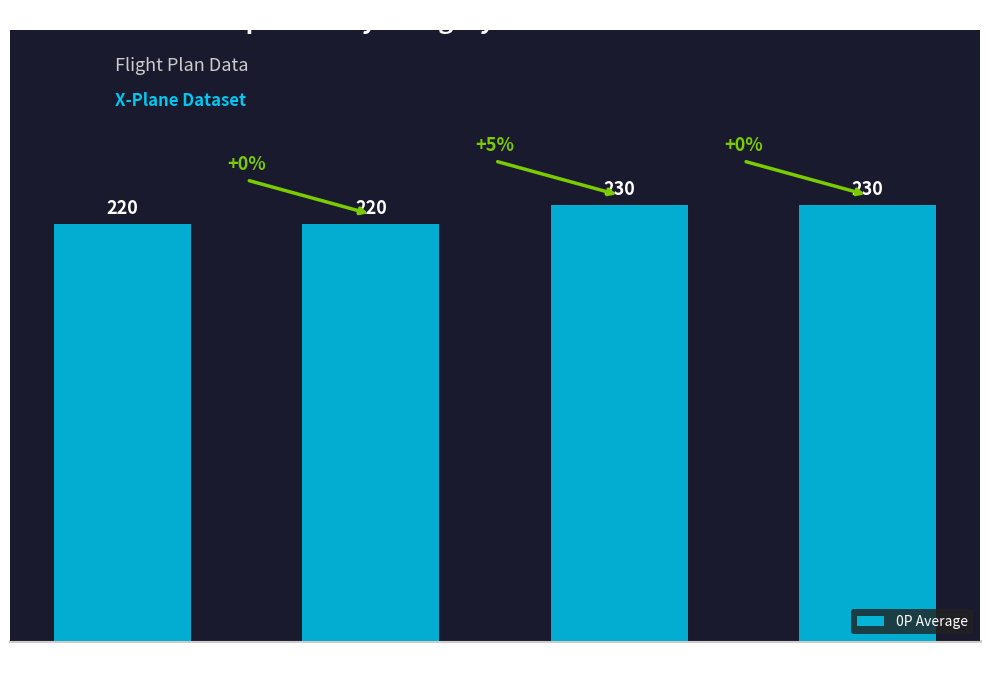

What position from the right is A?

2